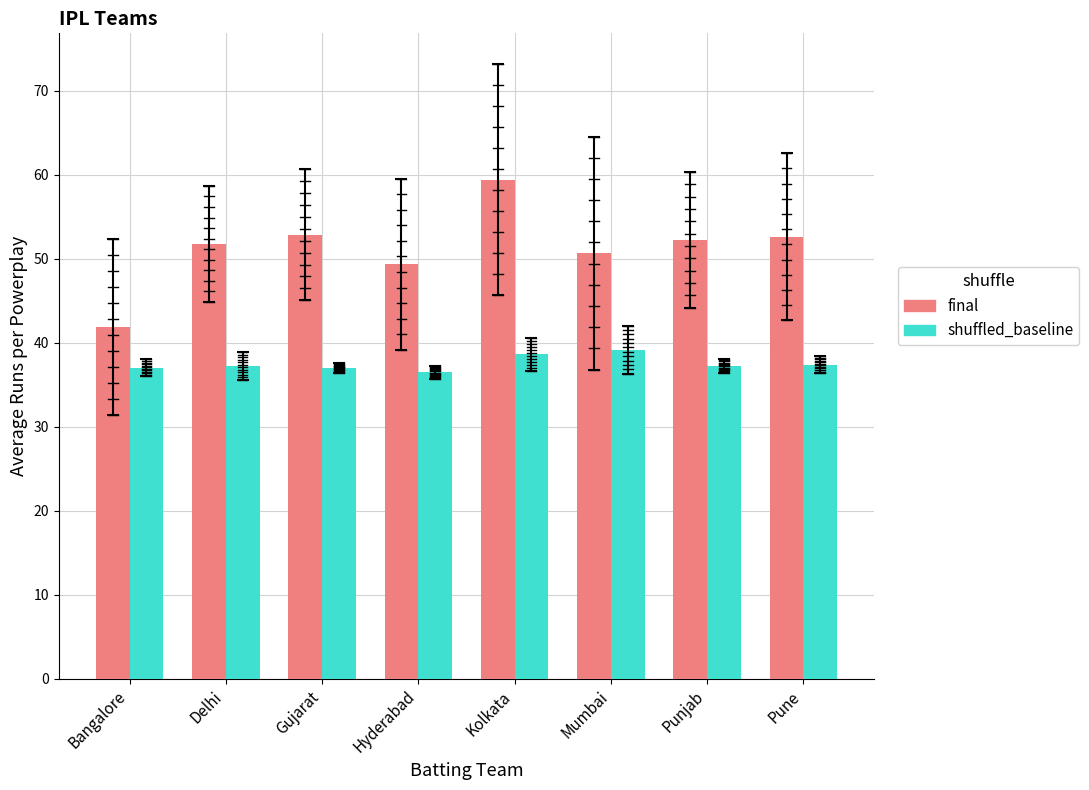

What is the average value of the final series?

51.3